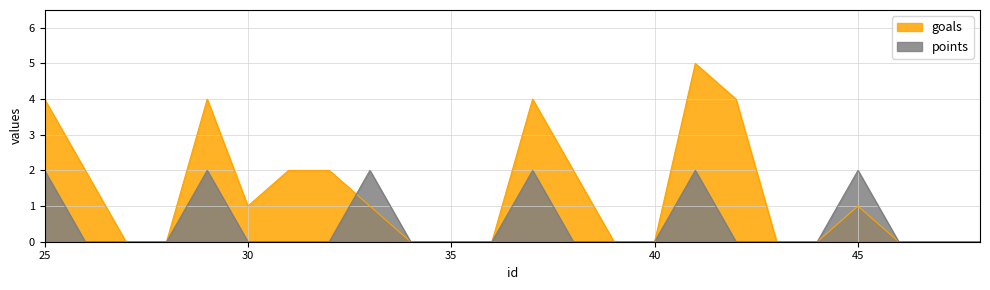

What is the sum of the points values at 45 and 40?

2